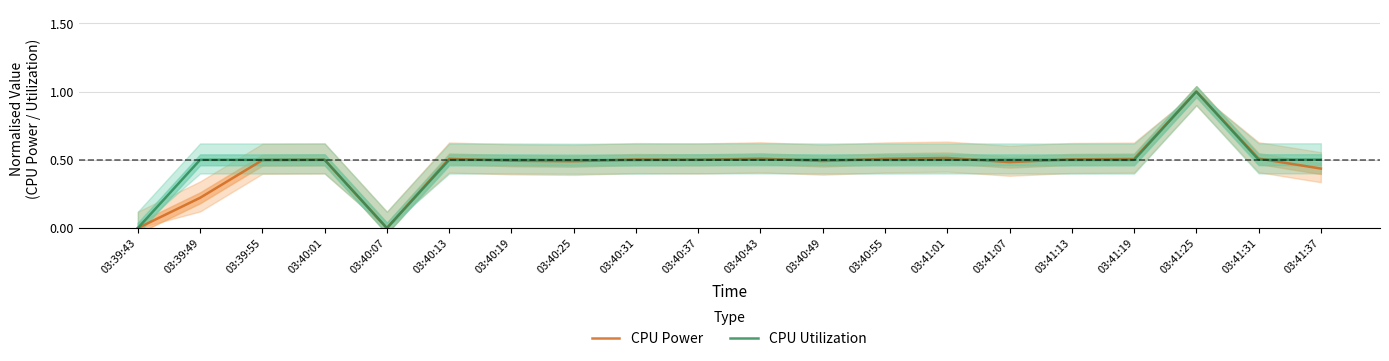

Is the value of CPU Utilization at 03:39:55 greater than the value of CPU Power at 03:41:31?

No